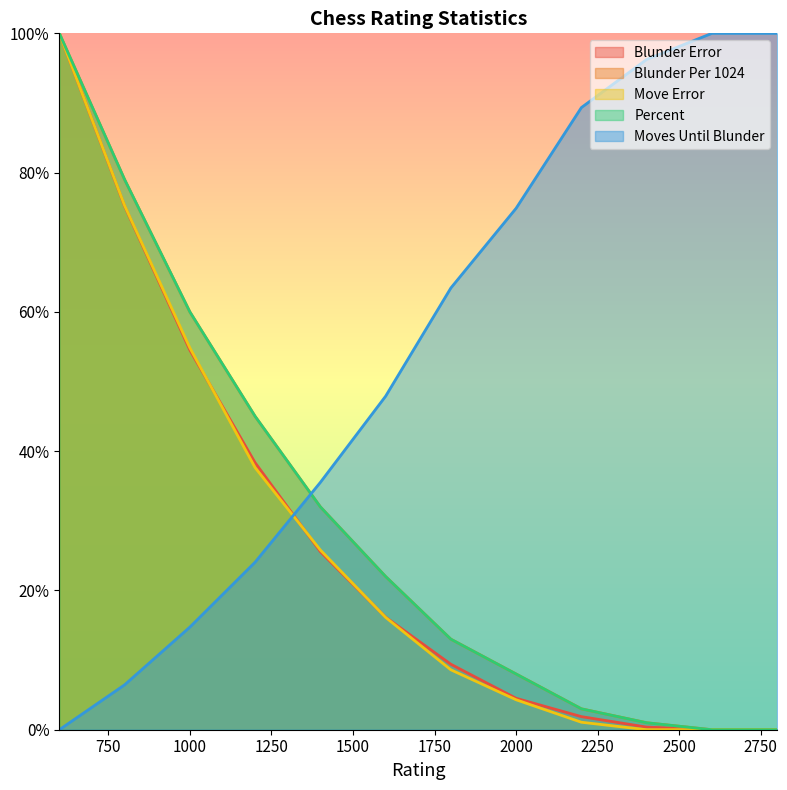

True or false: Blunder Per 1024 and Blunder Error intersect in this chart.

False